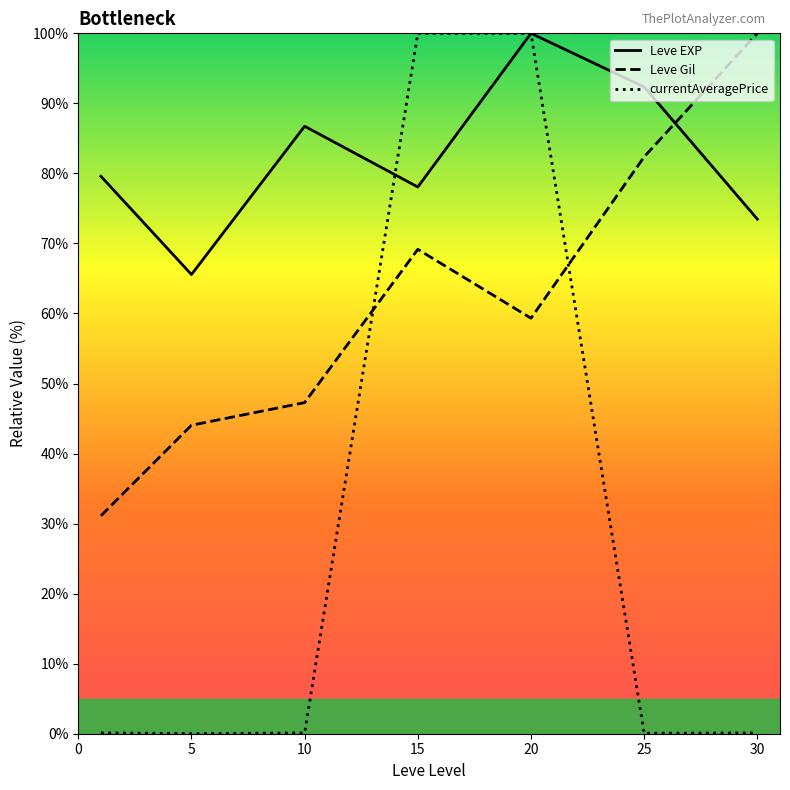

What is the sum of the currentAveragePrice values at 5 and 25?

0.1